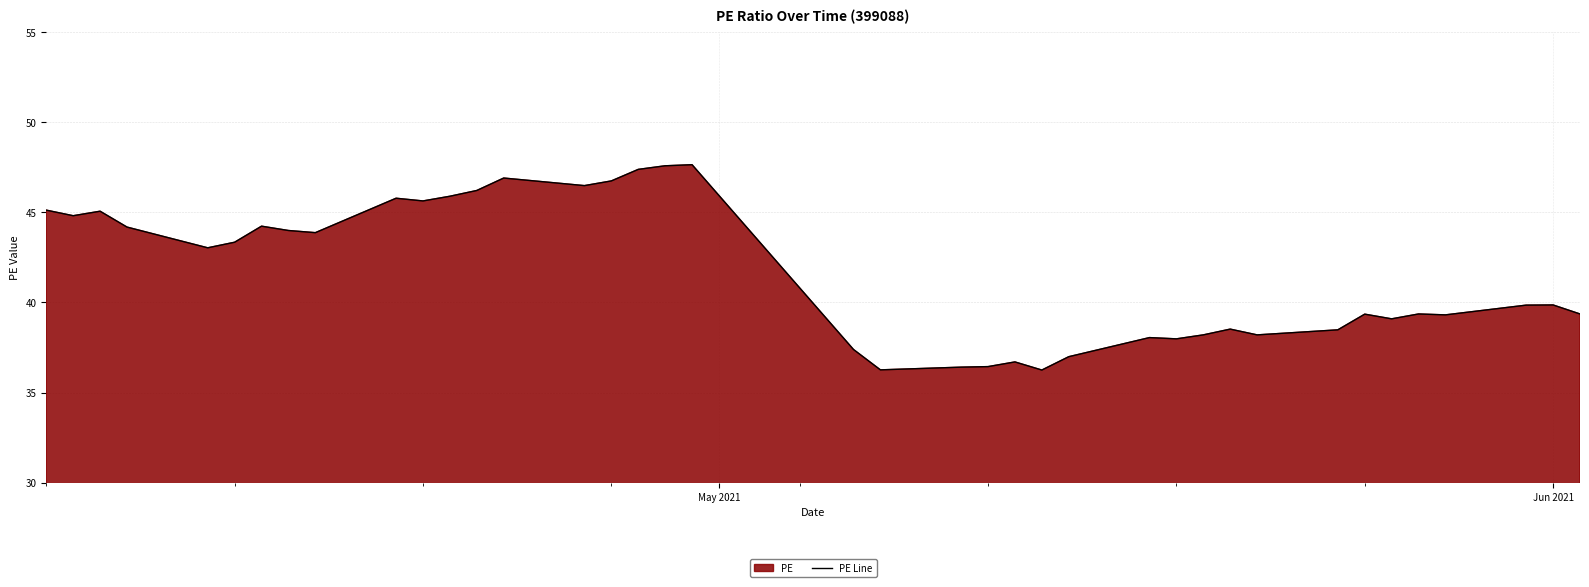

How many categories are shown in the chart?

39